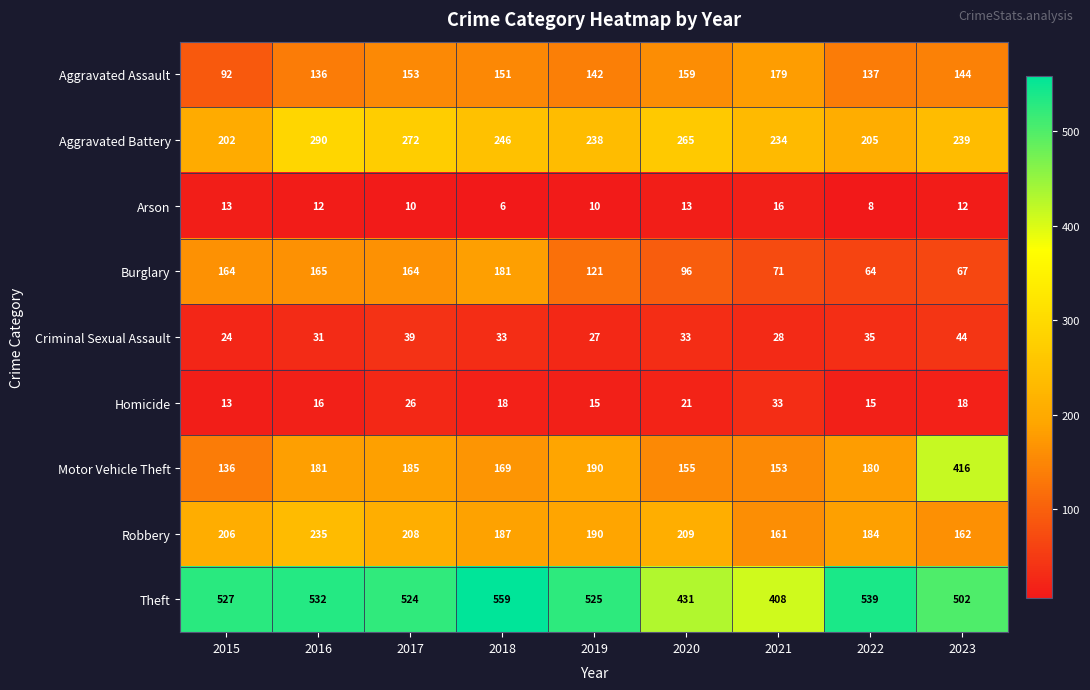

Where does the Burglary series first go above 121?

2015